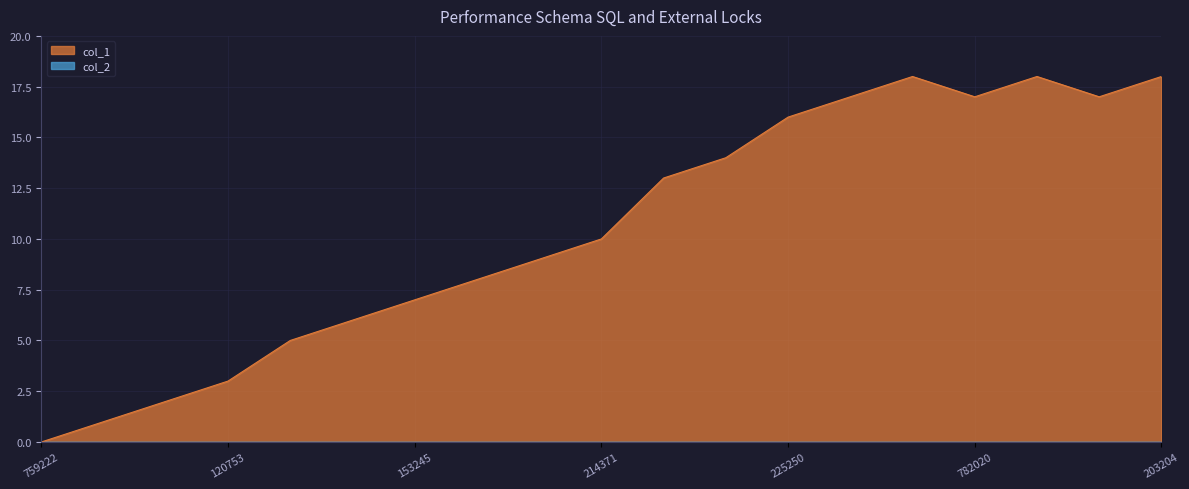

How many positive values are there?

18